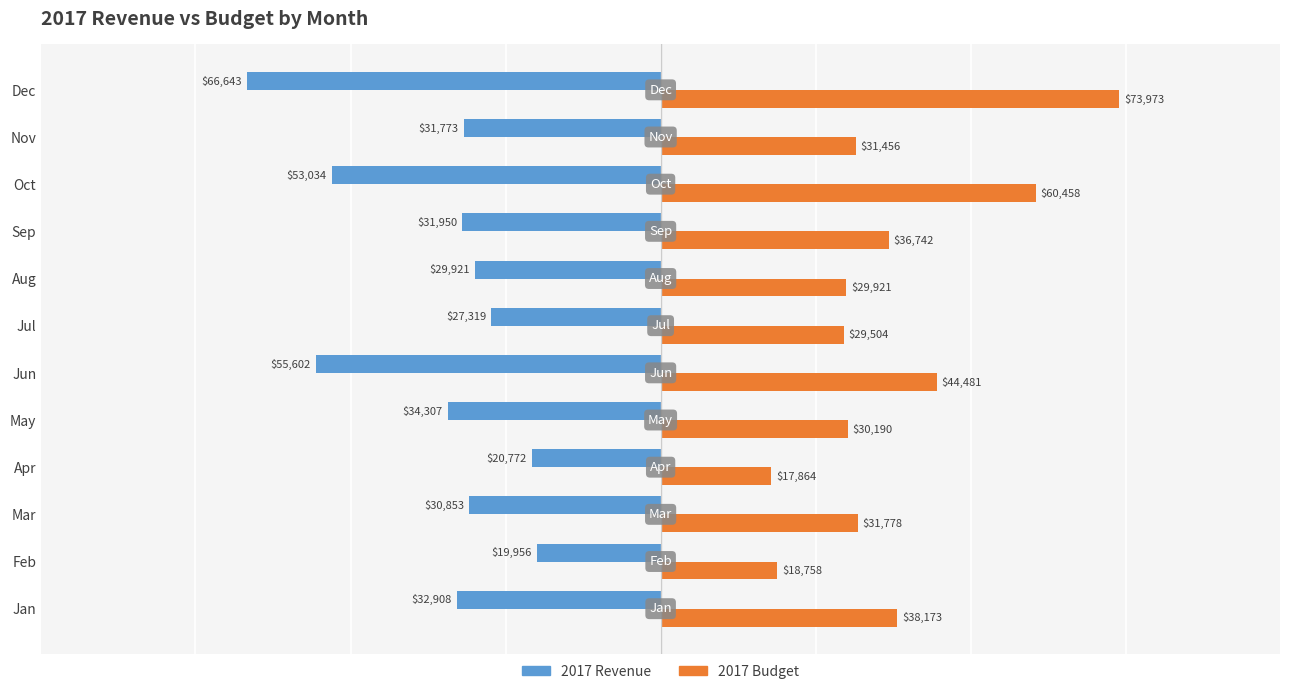

Which series has the largest total across all categories?

2017 Budget